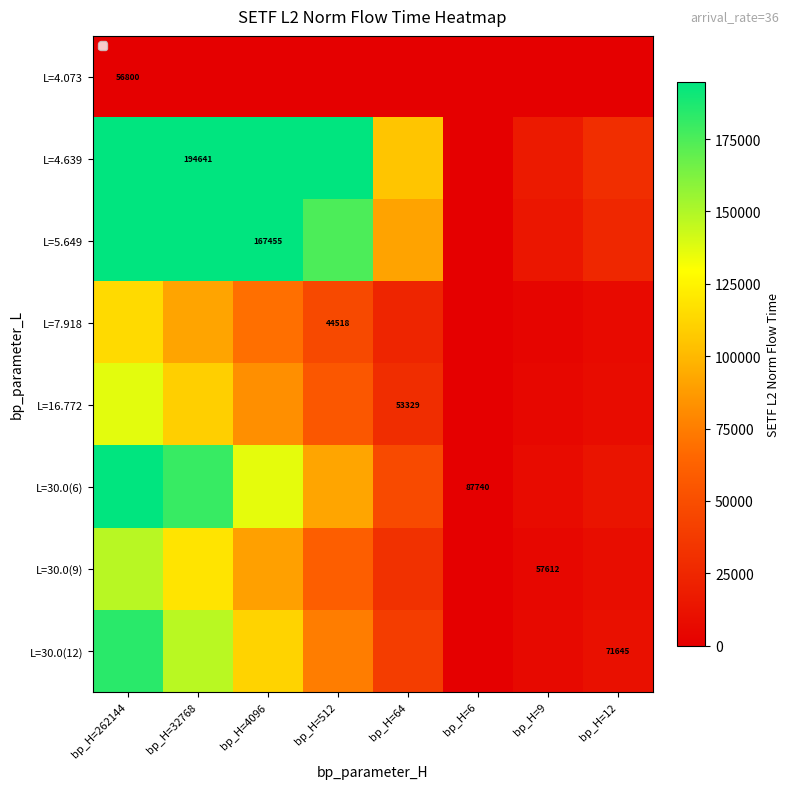

Is it true that L=30.0(9) equals 147738.0 at bp_H=262144?

True